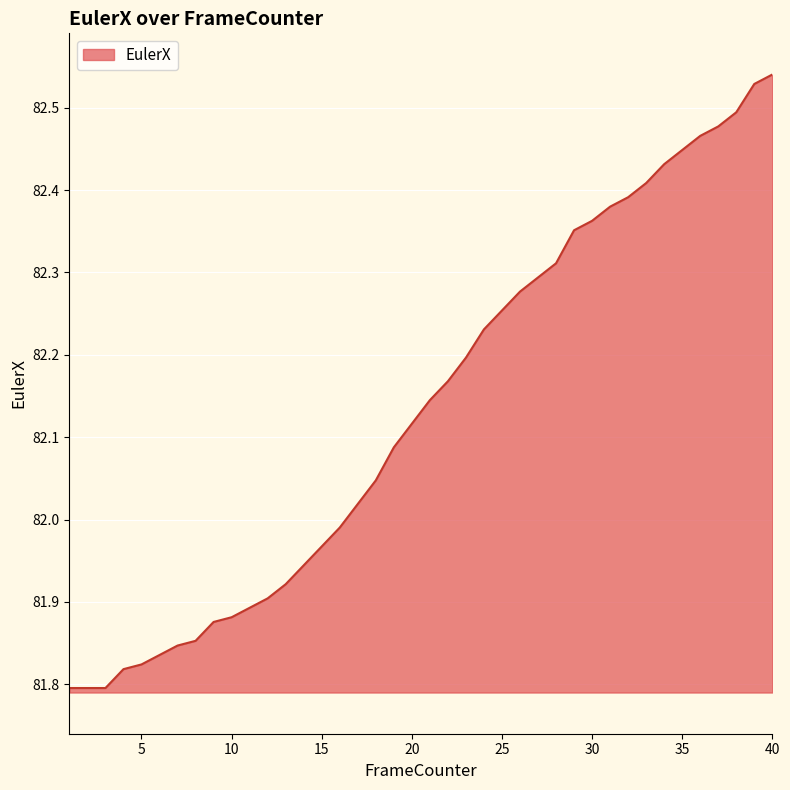

What is the difference between the maximum and minimum values?

0.7